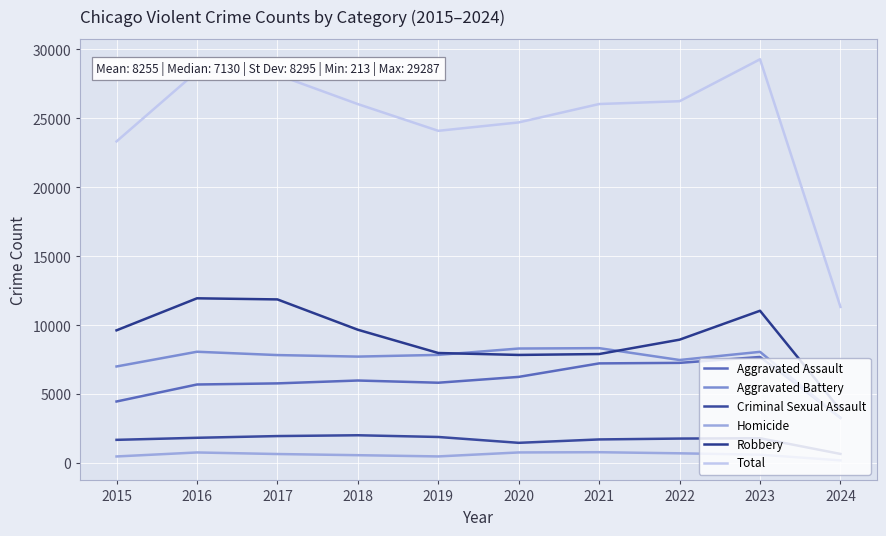

What is the difference between the maximum and minimum values in the Aggravated Battery series?

5070